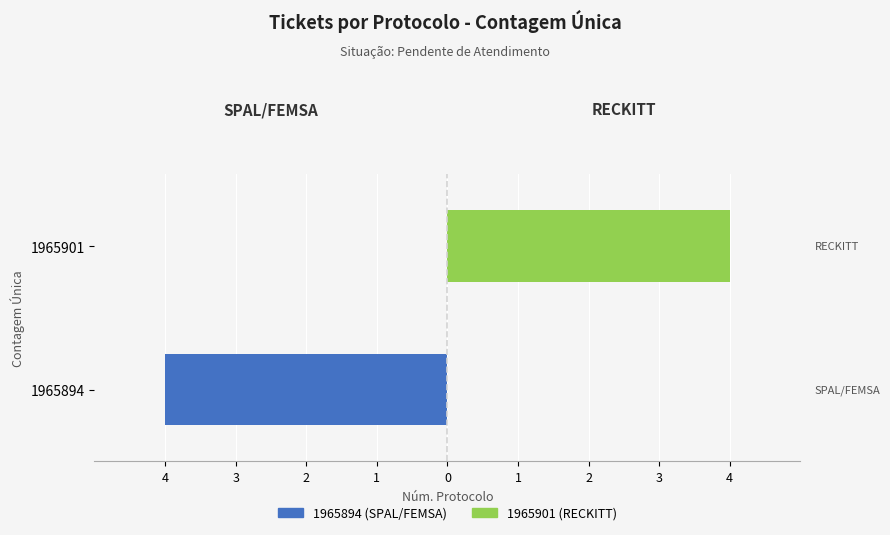

True or false: 1965894 (SPAL/FEMSA) has a value of -4 at 1965894.

True